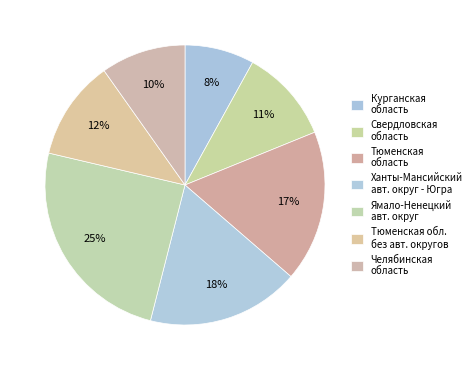

How many segments does this pie chart have?

7